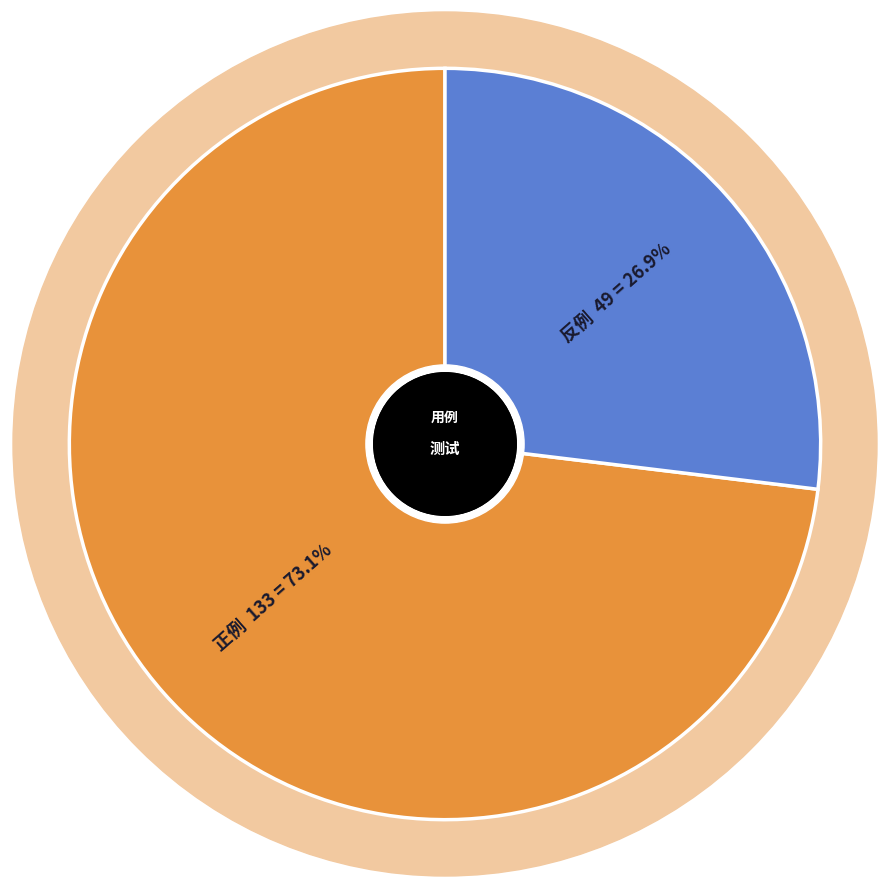

Is there any slice that represents more than half of the pie?

Yes